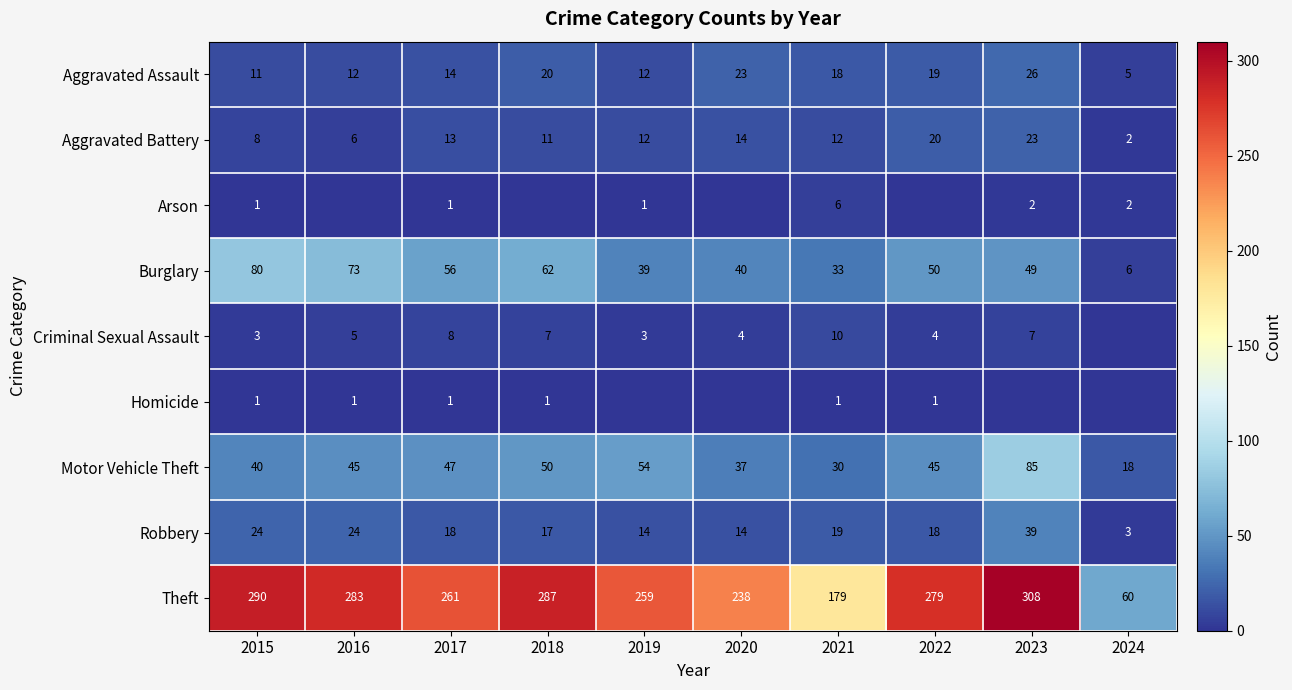

List the labels in order of Theft value, smallest first.

2024, 2021, 2020, 2019, 2017, 2022, 2016, 2018, 2015, 2023